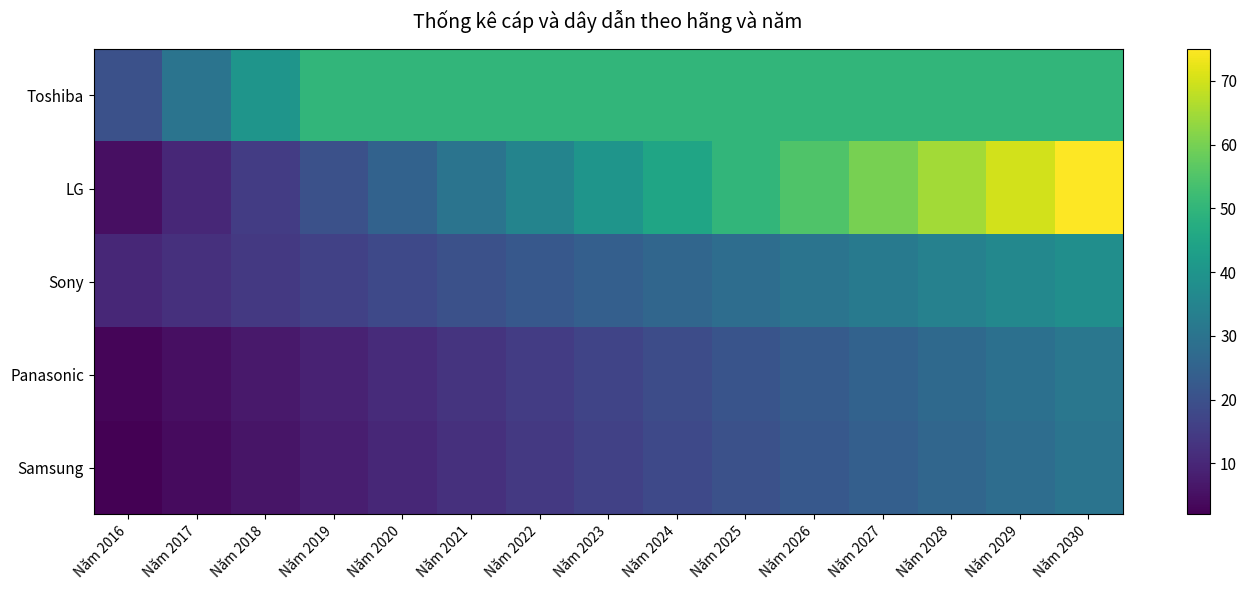

Rank the series at Năm 2018 from lowest to highest value.

Samsung, Panasonic, Sony, LG, Toshiba